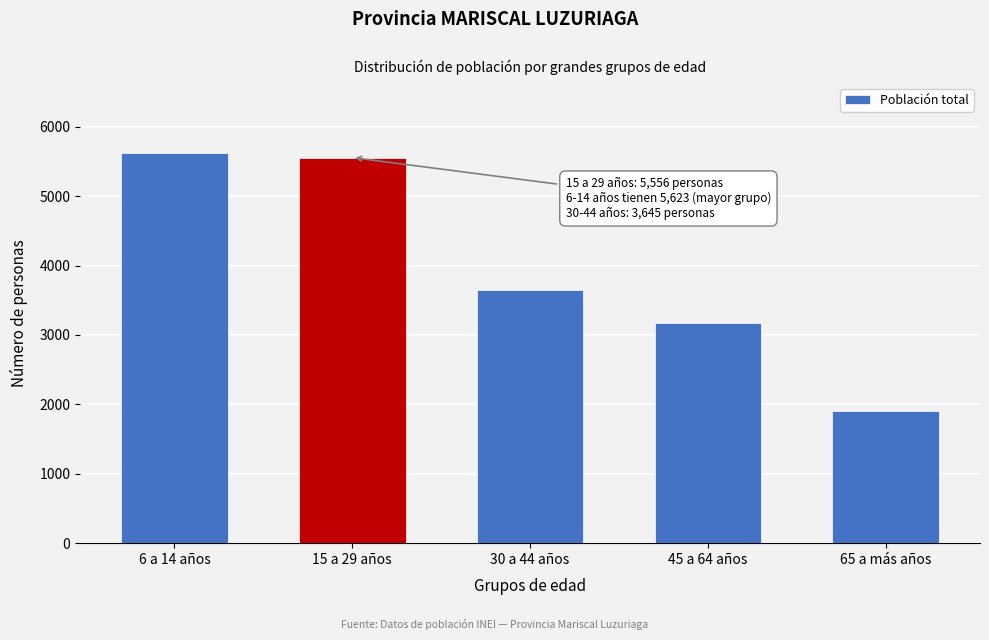

Reading left to right, extract all data points from this chart.

6 a 14 años=5623	15 a 29 años=5556	30 a 44 años=3645	45 a 64 años=3167	65 a más años=1906